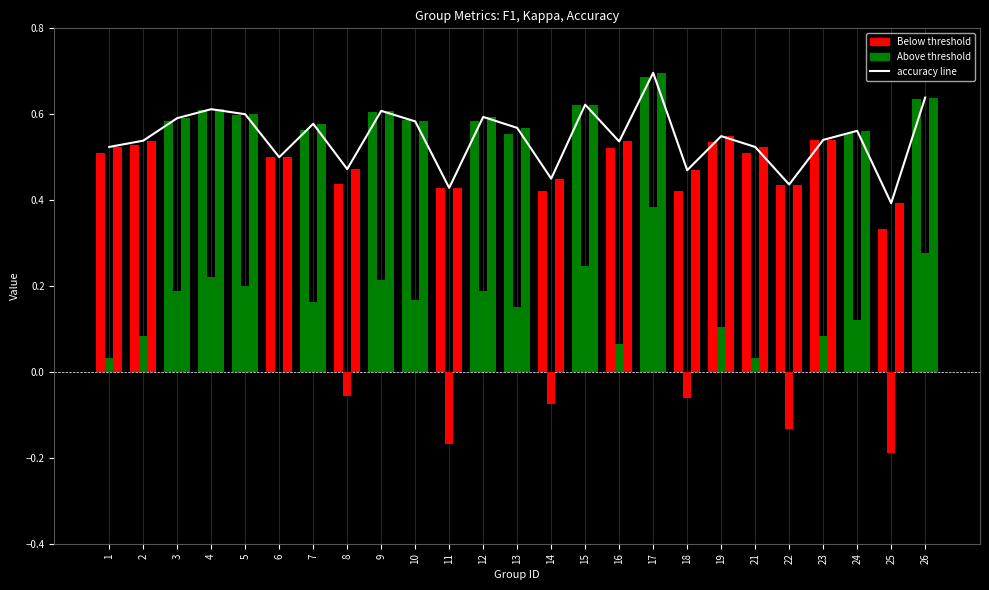

At which category does the chart reach its minimum across all series?

25